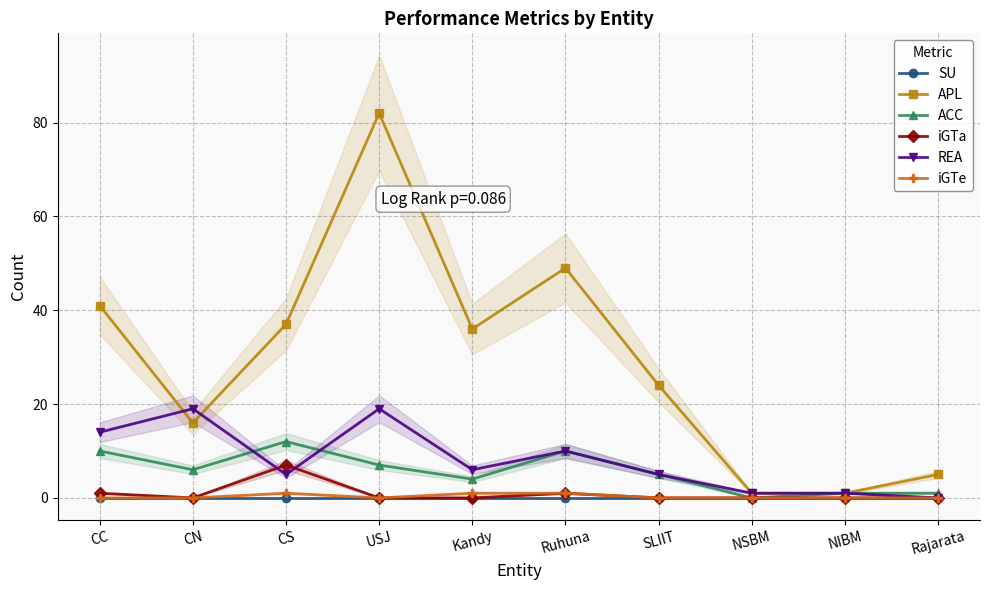

The value of iGTa at NSBM is 0. True or false?

True